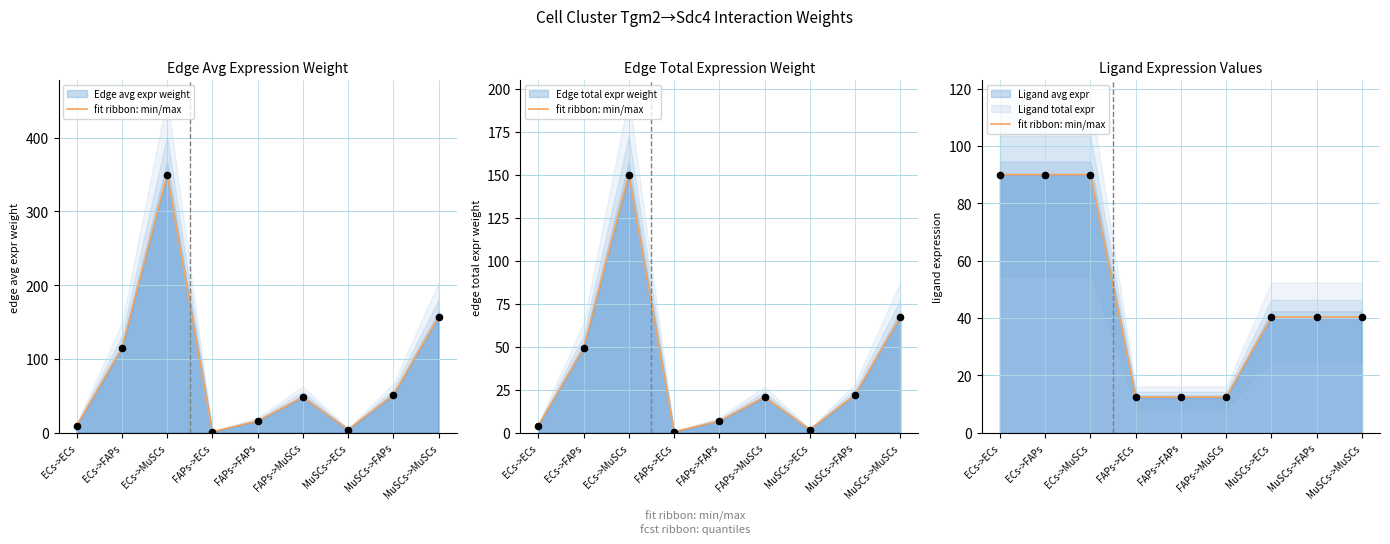

Approximately how many times larger is the value at ECs->ECs compared to FAPs->FAPs?

7.3